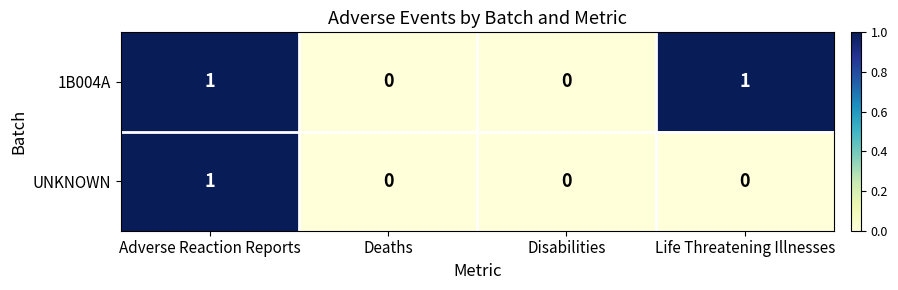

Reading left to right, what are all the values shown in this chart?

1B004A: Adverse Reaction Reports=1	Deaths=0	Disabilities=0	Life Threatening Illnesses=1
UNKNOWN: Adverse Reaction Reports=1	Deaths=0	Disabilities=0	Life Threatening Illnesses=0